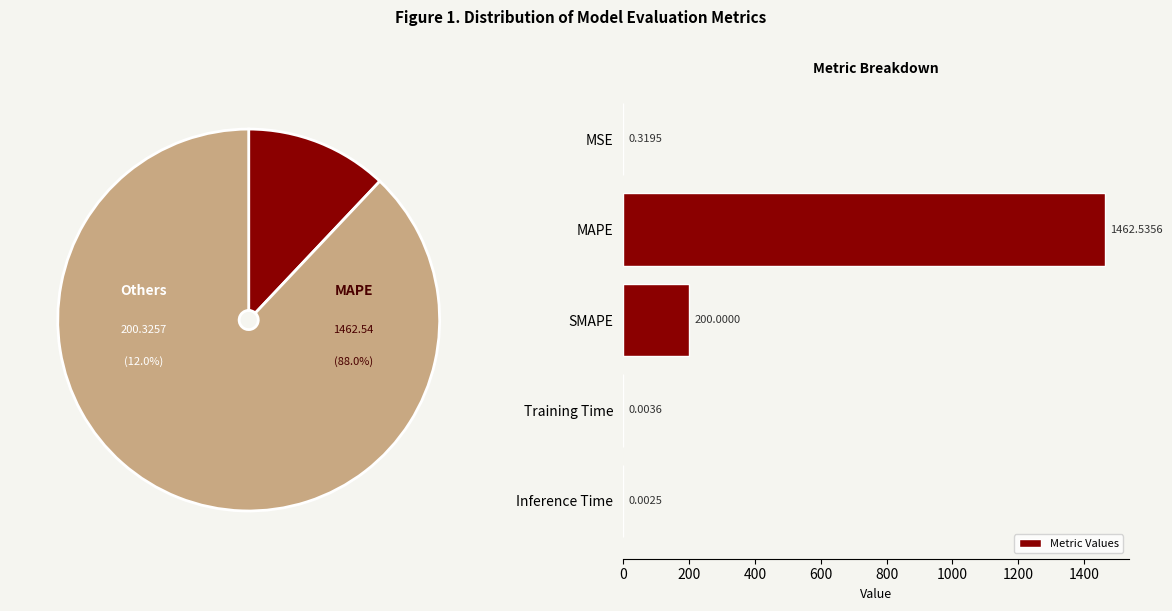

Where is Metric Values nearest to the value 731?

SMAPE